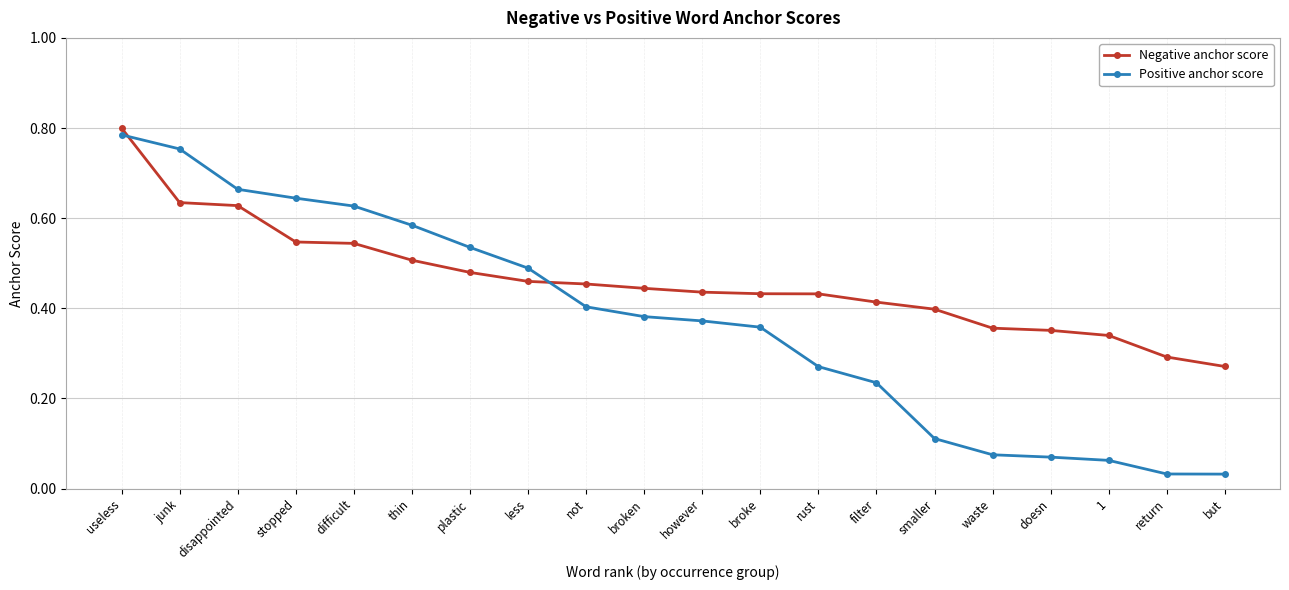

After their last crossing, which series has the higher values: Negative anchor score or Positive anchor score?

Negative anchor score